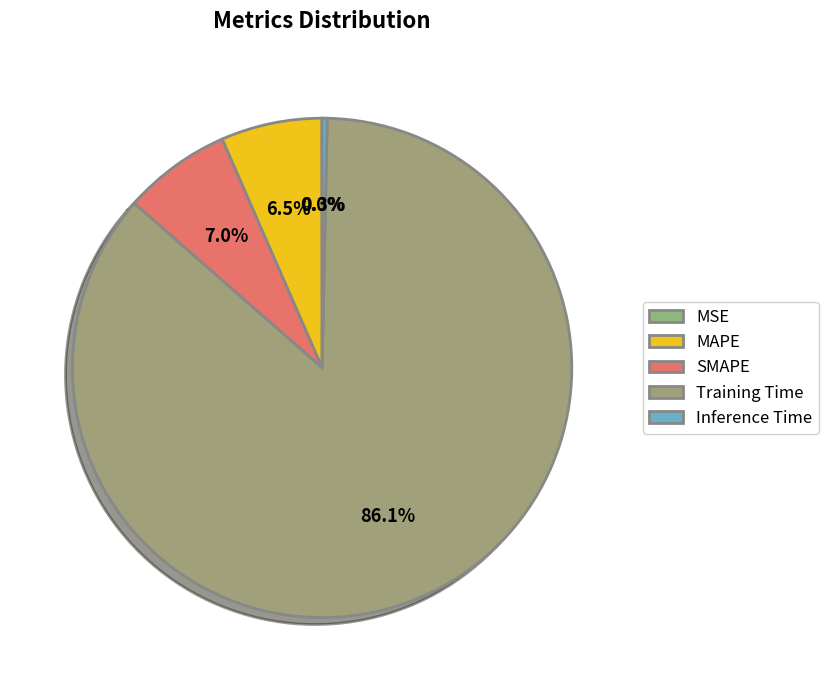

How much of the chart is everything except MSE?

100.0%